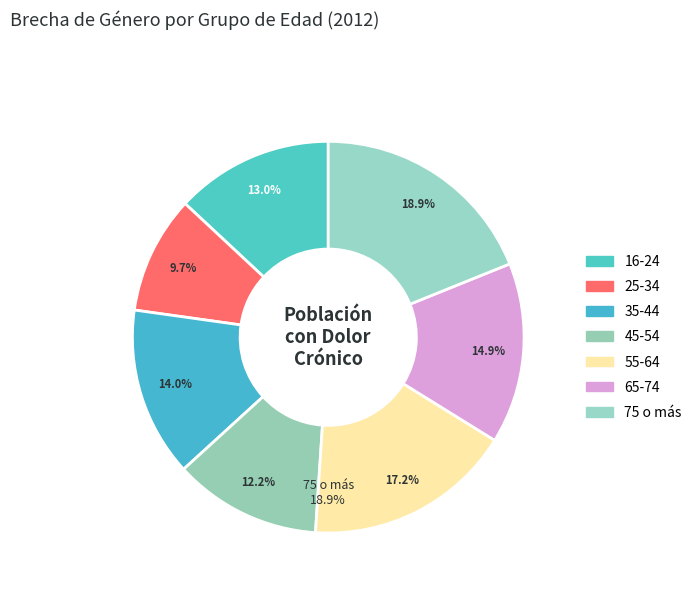

To the nearest percent, what is the combined percentage of 75 o más and 45-54?

31%